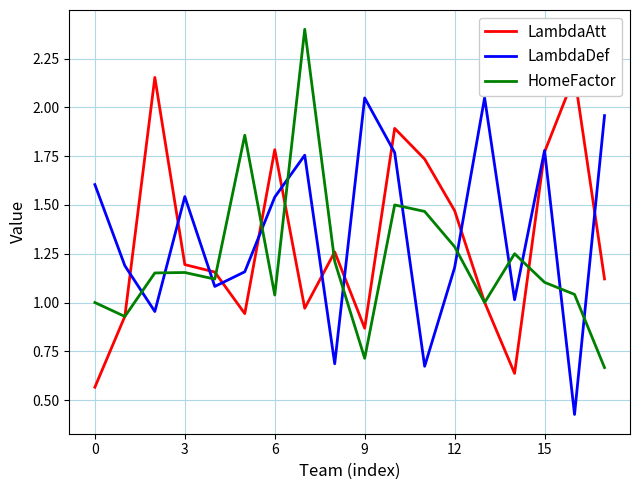

How many intersections are there between LambdaDef and HomeFactor?

12